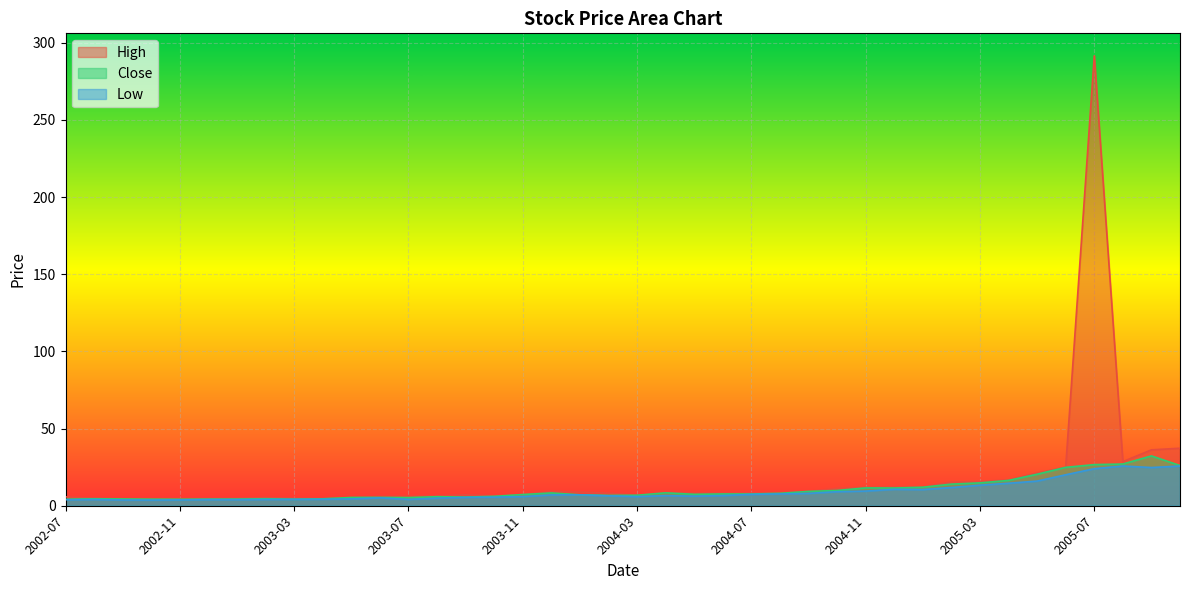

List the series in order of their peak value, highest first.

High, Close, Low